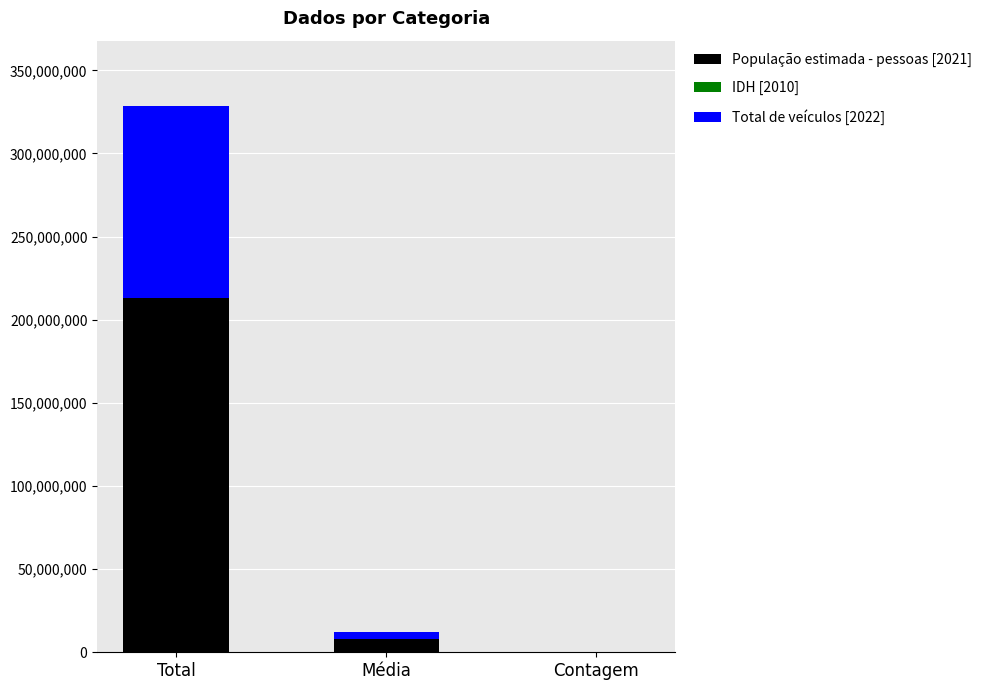

At which category is the sum across all series the highest?

Total